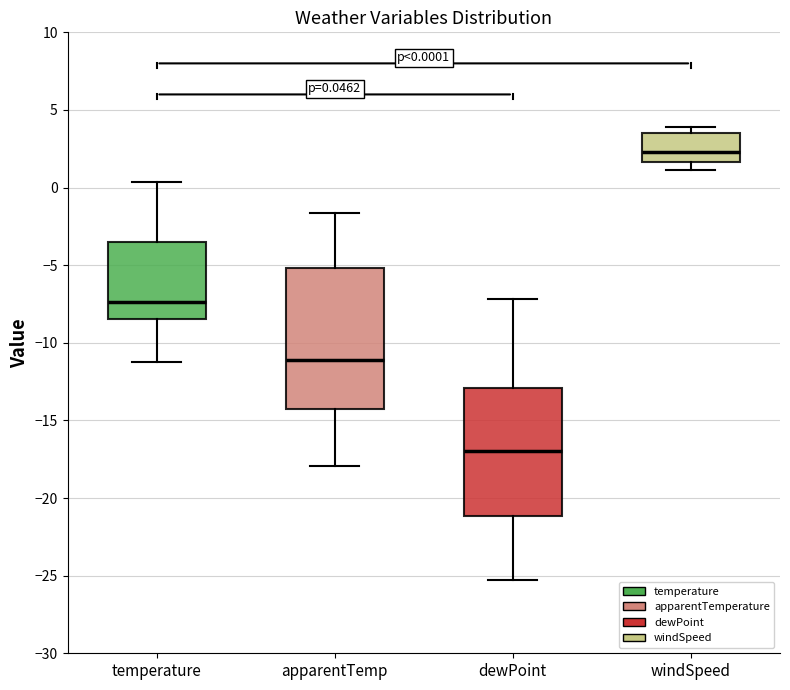

Comparing the boxes themselves (not the whiskers), which one is the tallest?

apparentTemp